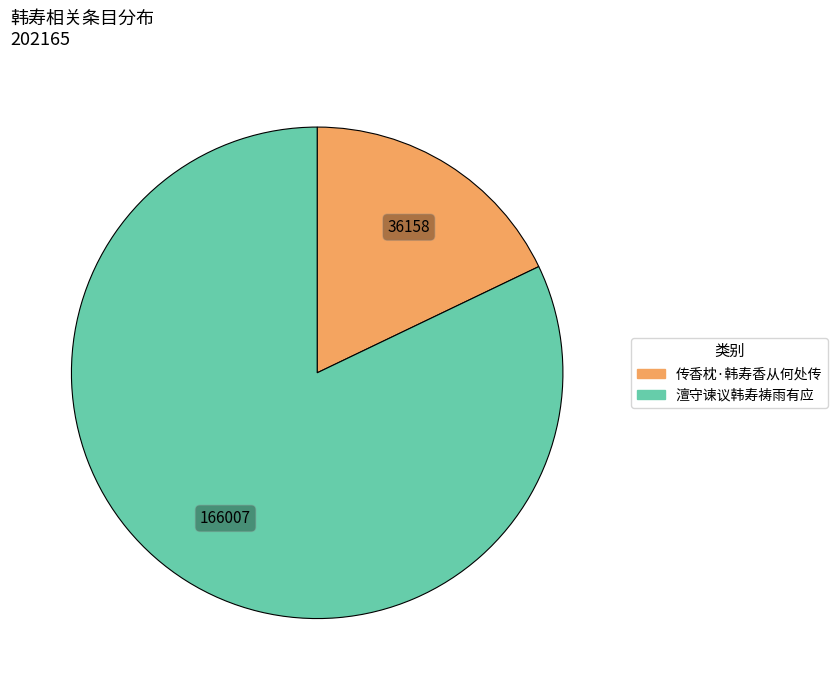

Rank the categories by value from lowest to highest.

传香枕·韩寿香从何处传, 澶守谏议韩寿祷雨有应